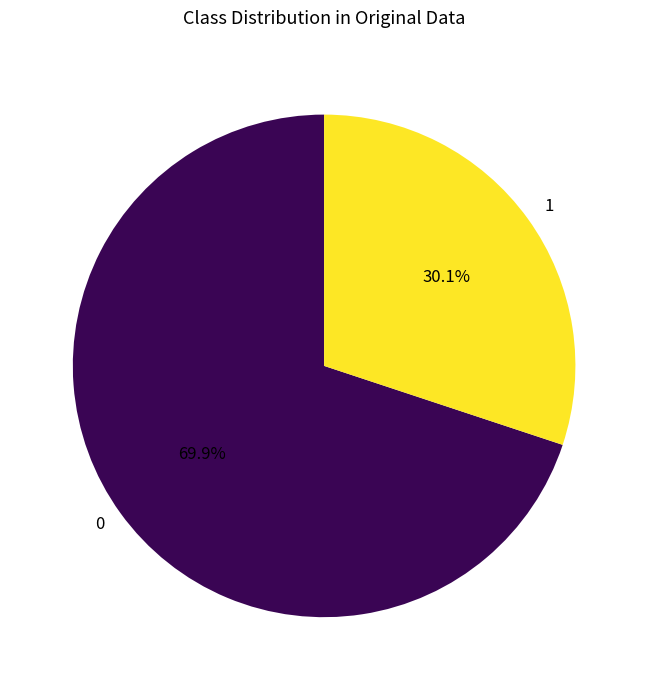

What percentage is NOT represented by 1?

69.9%